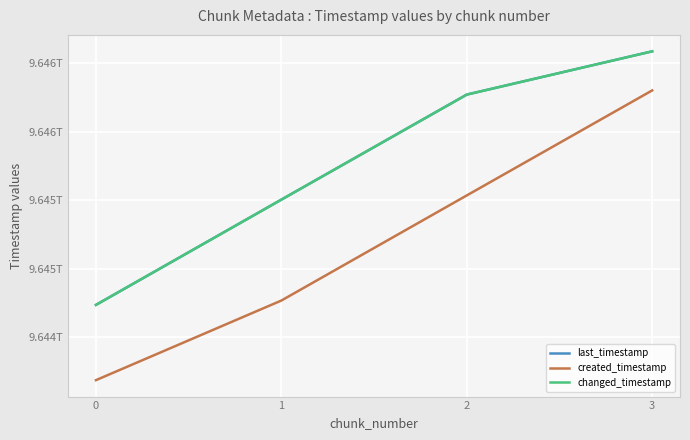

Does the chart have visible grid lines?

Yes